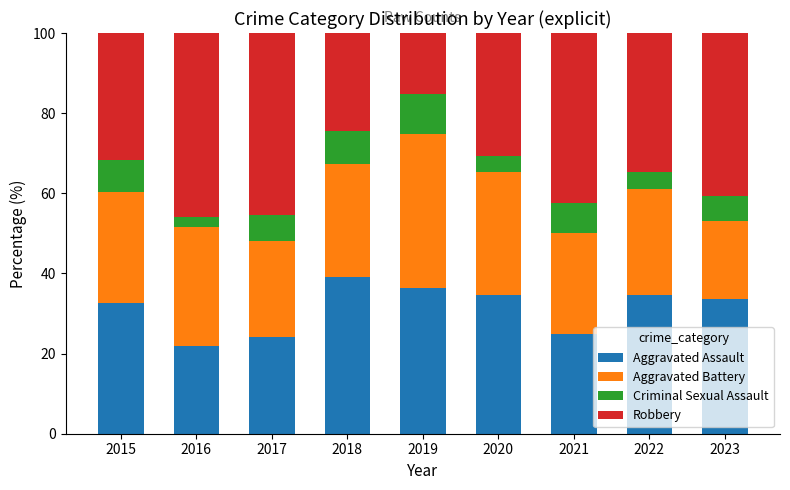

What is the total value across all series at 2022?

100.0